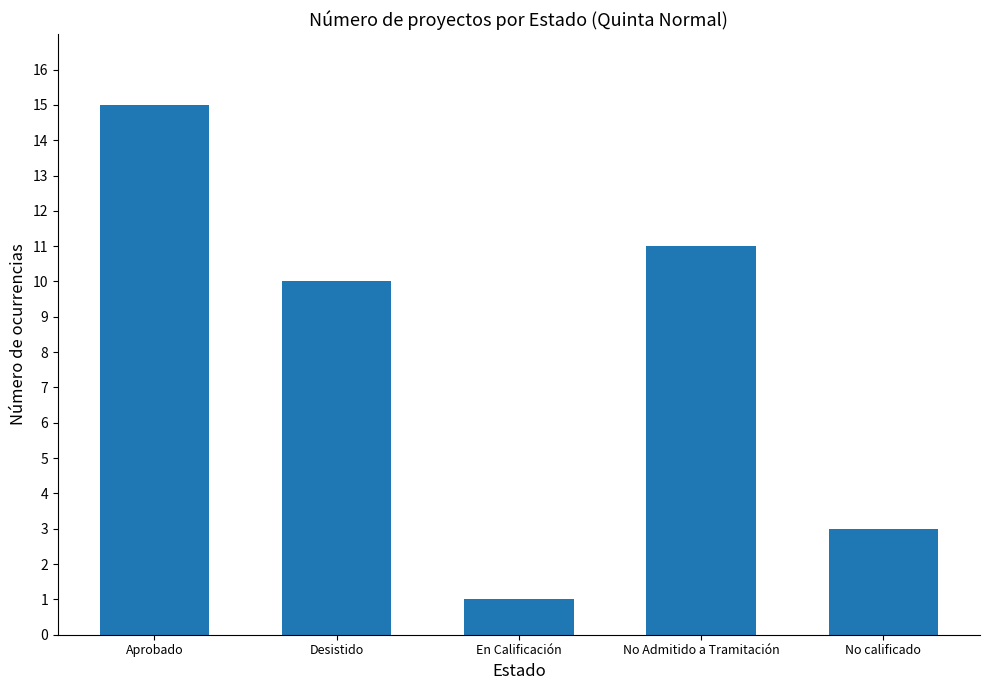

Reading left to right, list all the values displayed in this chart.

Aprobado=15	Desistido=10	En Calificación=1	No Admitido a Tramitación=11	No calificado=3